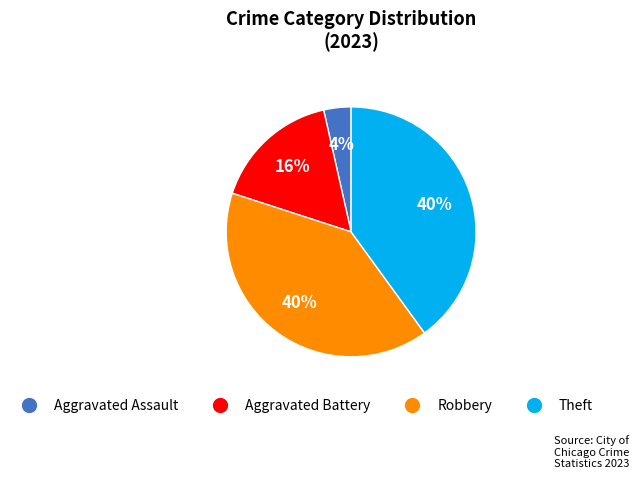

What is the ratio of the value at Robbery to the value at Theft?

1.0